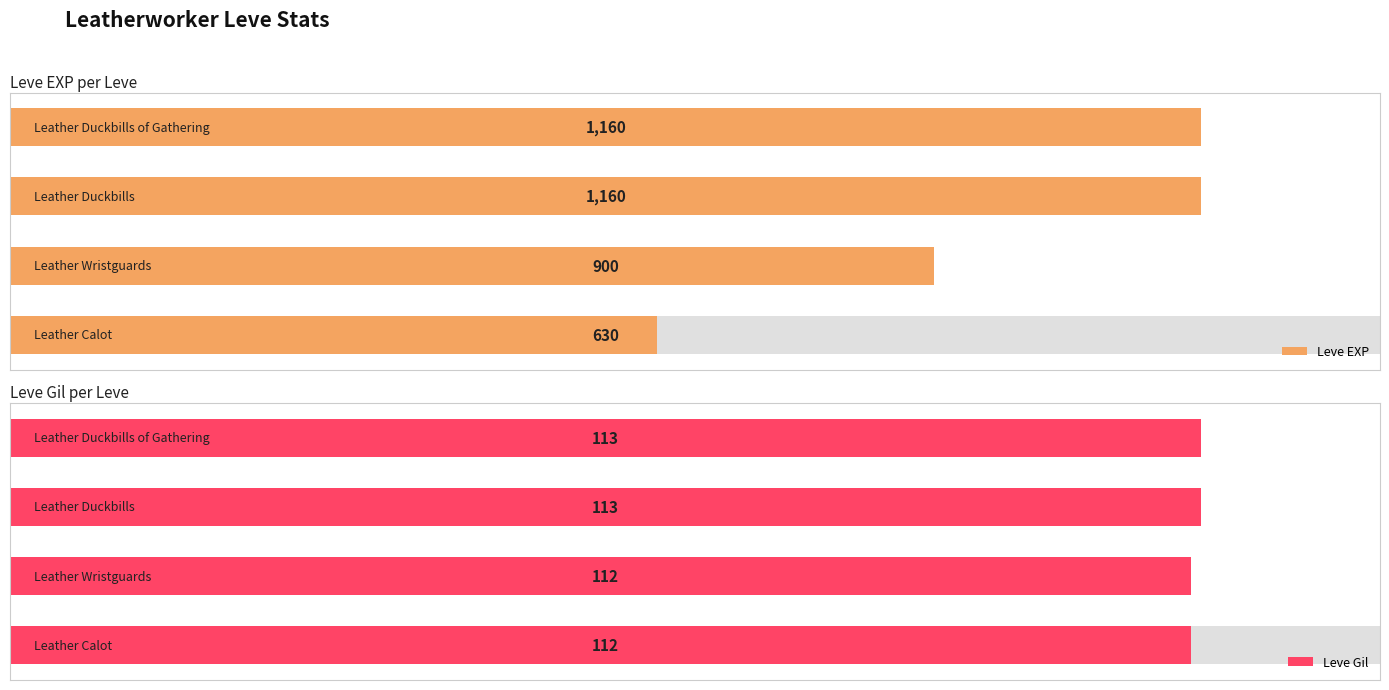

Which series has the widest spread of values?

Leve EXP